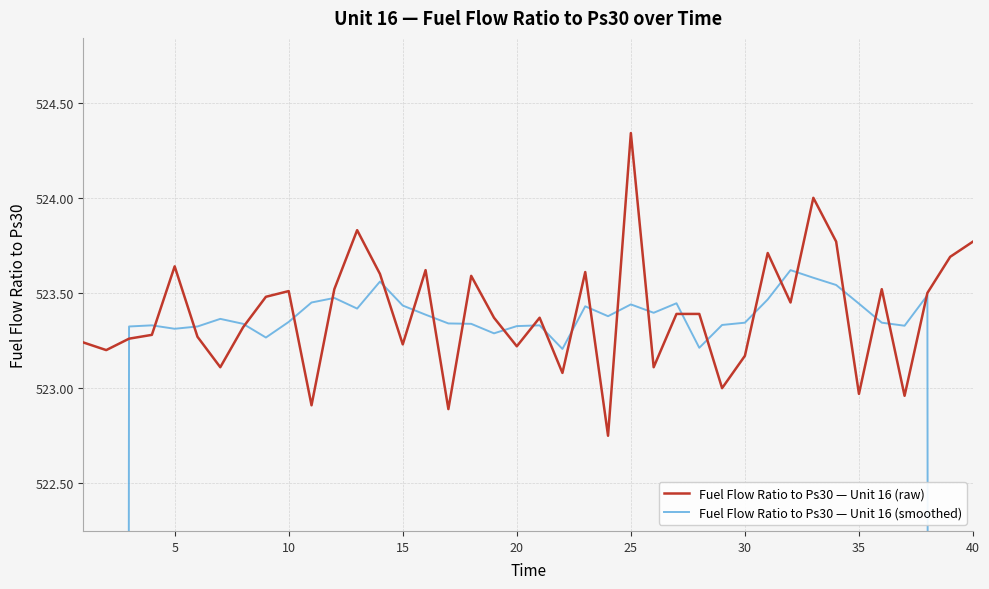

Is it true that Fuel Flow Ratio to Ps30 — Unit 16 (raw) equals 364.0 at 40?

False